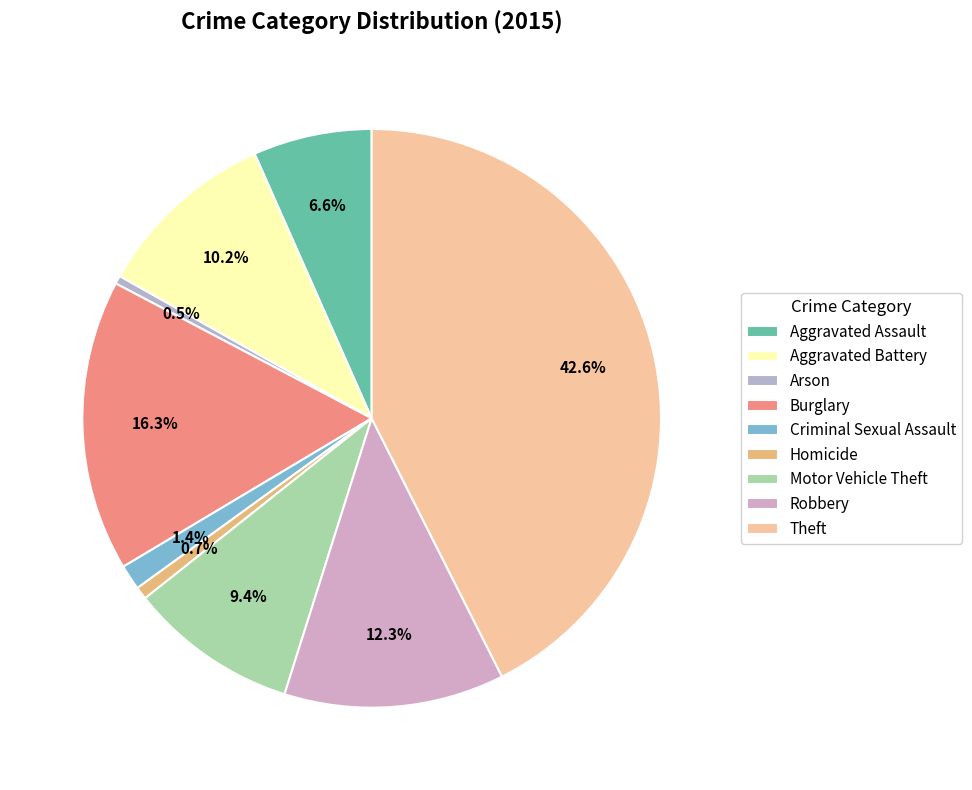

How many slices are in this pie chart?

9